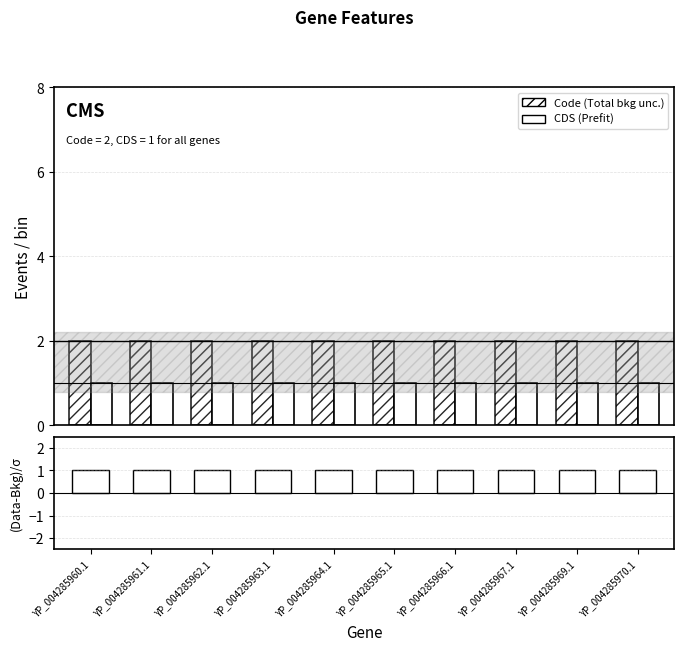

Does the chart contain stacked bars?

No